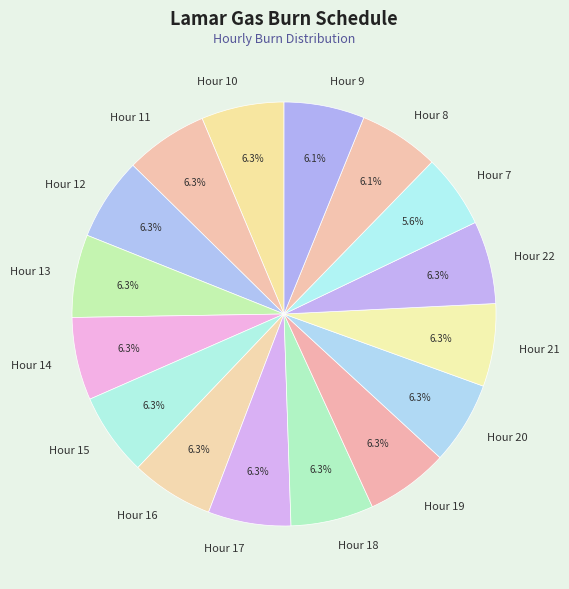

Approximately how many times larger is the value at Hour 17 compared to Hour 8?

1.0